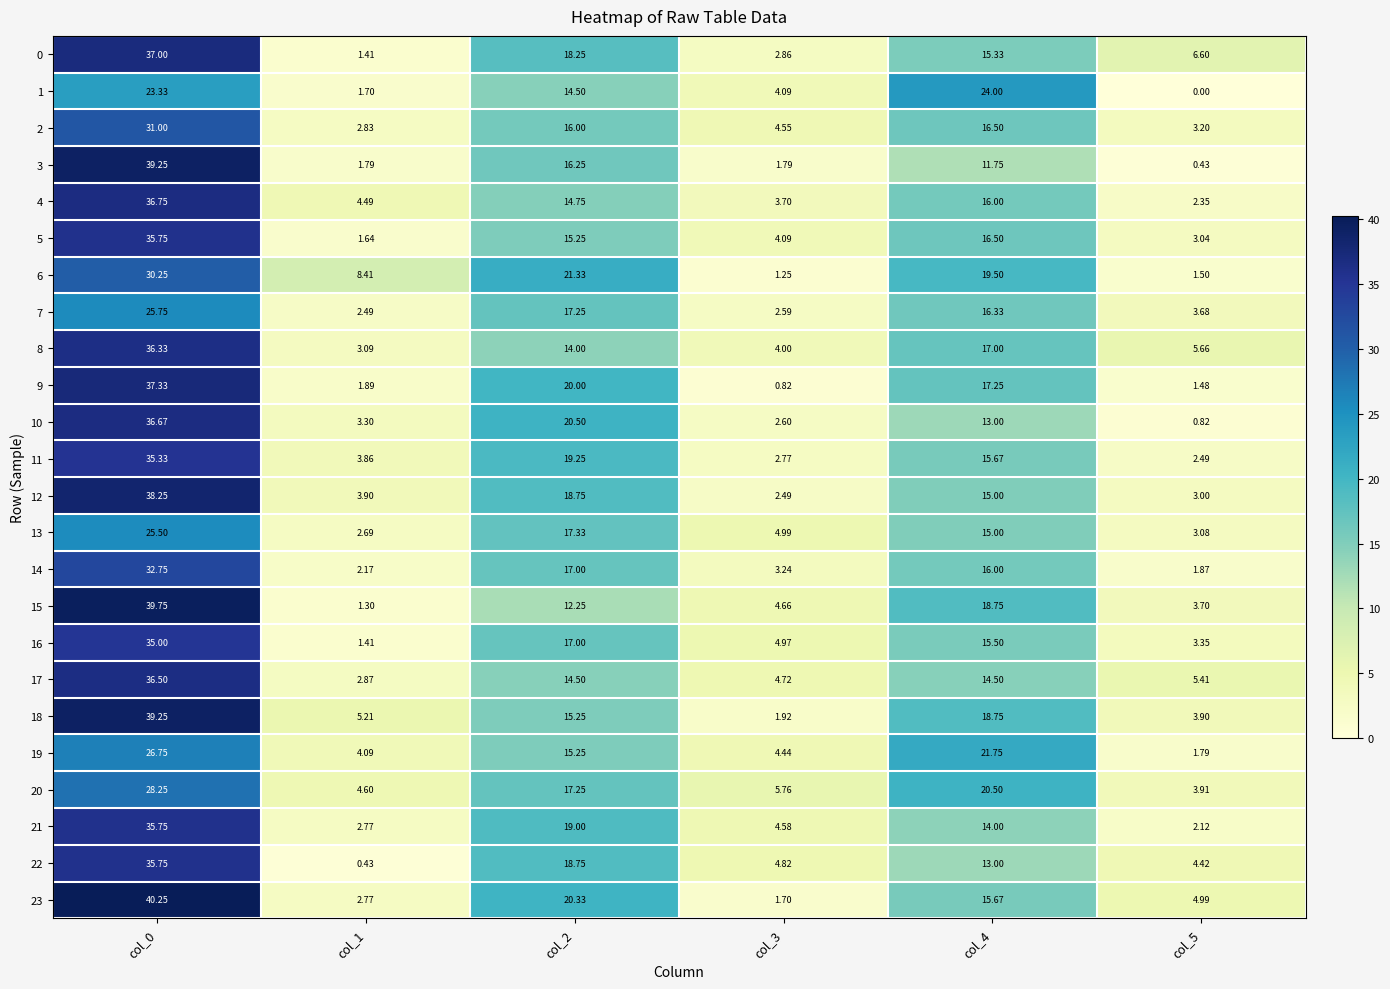

Is the value of 10 at col_2 greater than the value of 14 at col_2?

Yes